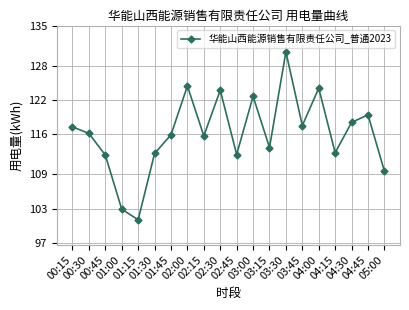

What is the change in value from 00:15 to 01:15?

-16.2